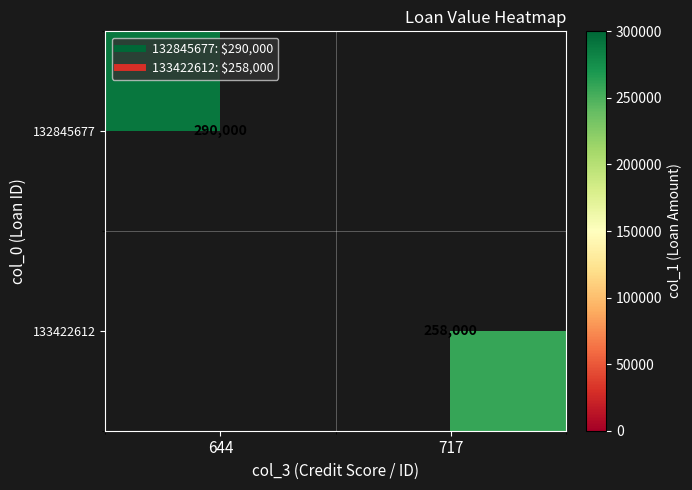

At which category does the chart reach its peak across all series?

644